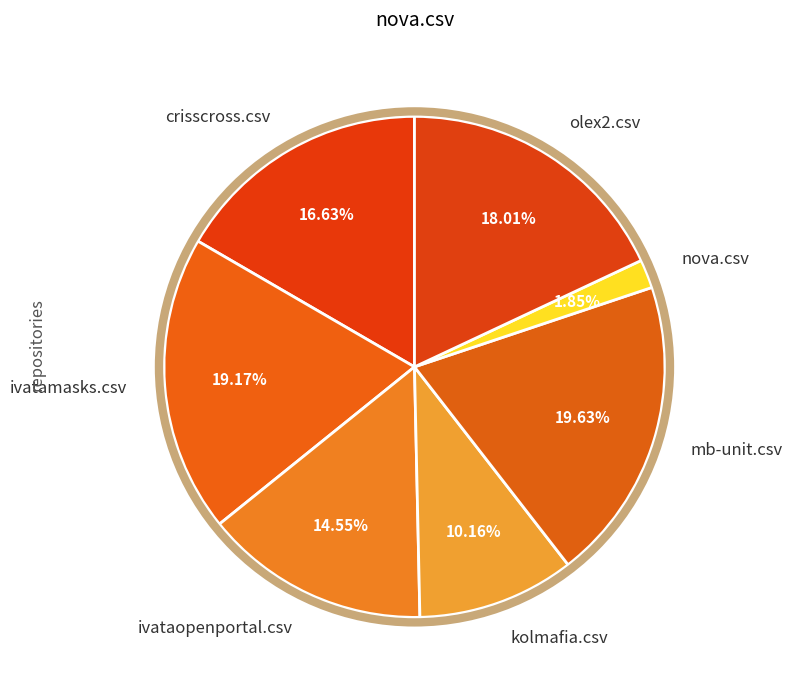

Does any single category account for the majority?

No